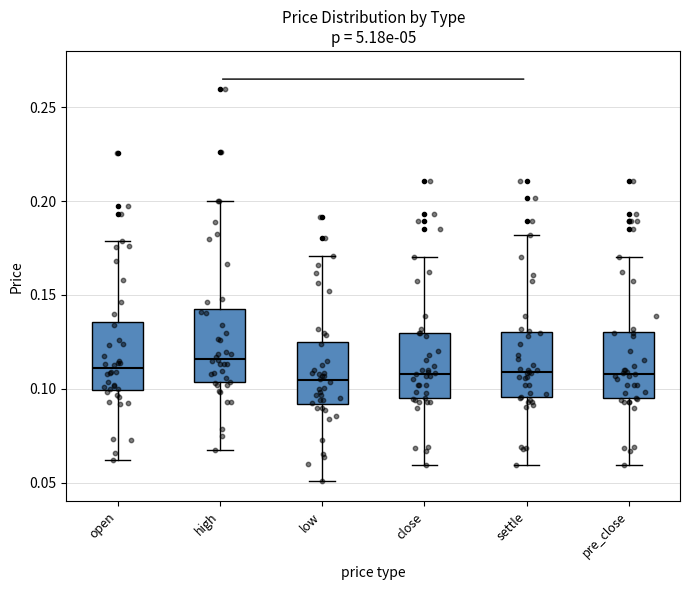

Which box's median line is the highest?

high